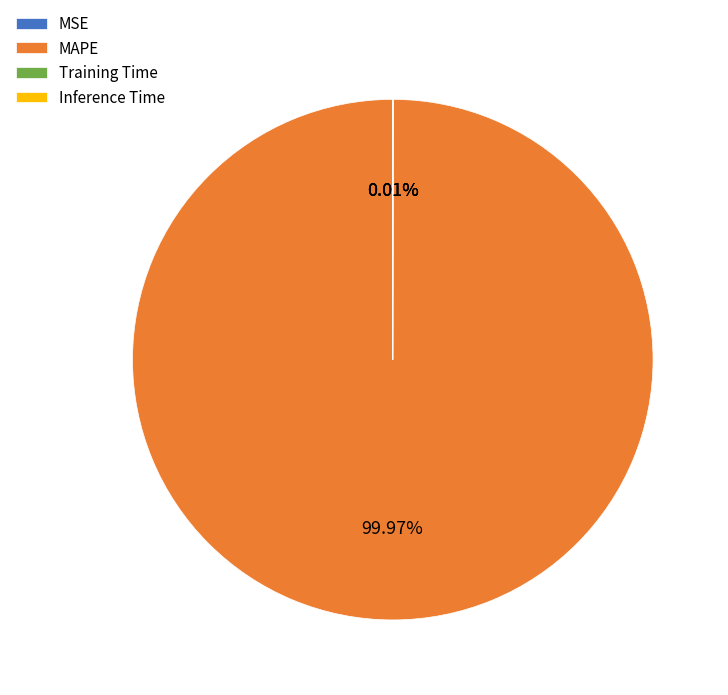

Is there a majority slice in this chart?

Yes